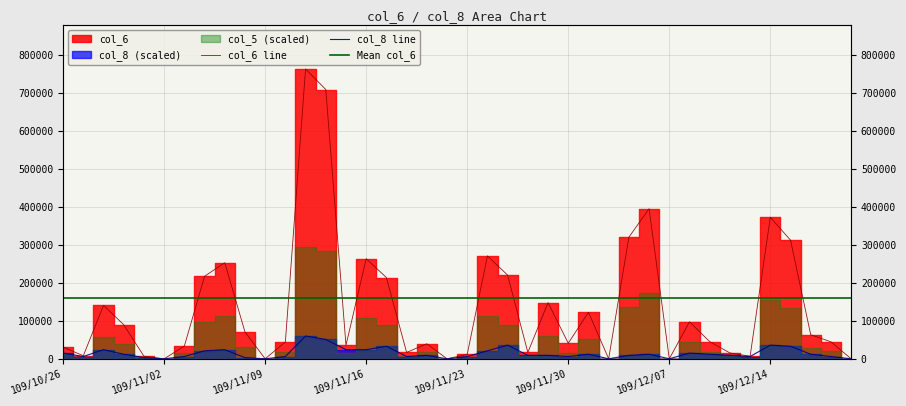

At how many categories does at least one series exceed 251232?

9